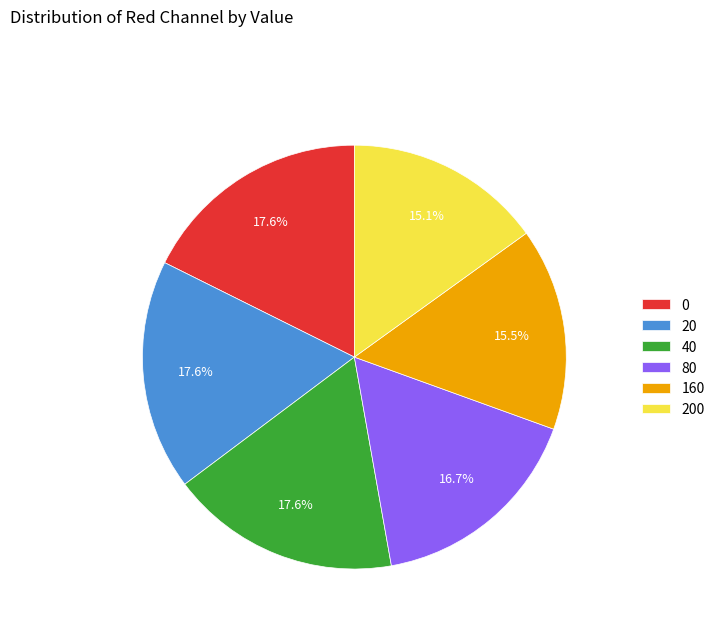

Does any single category account for the majority?

No